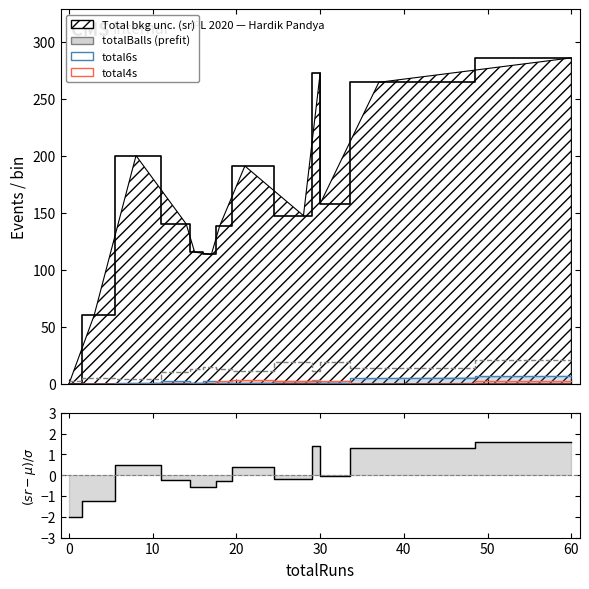

True or false: totalBalls (prefit) and sr intersect in this chart.

False